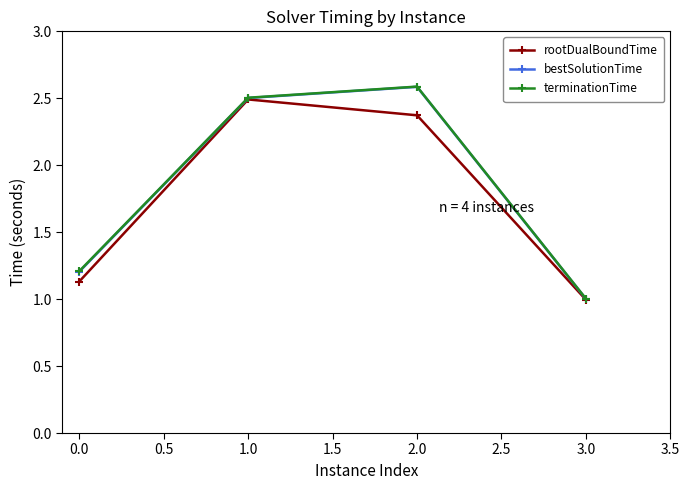

Is the value of bestSolutionTime at 0.0 greater than the value of rootDualBoundTime at 2.0?

No